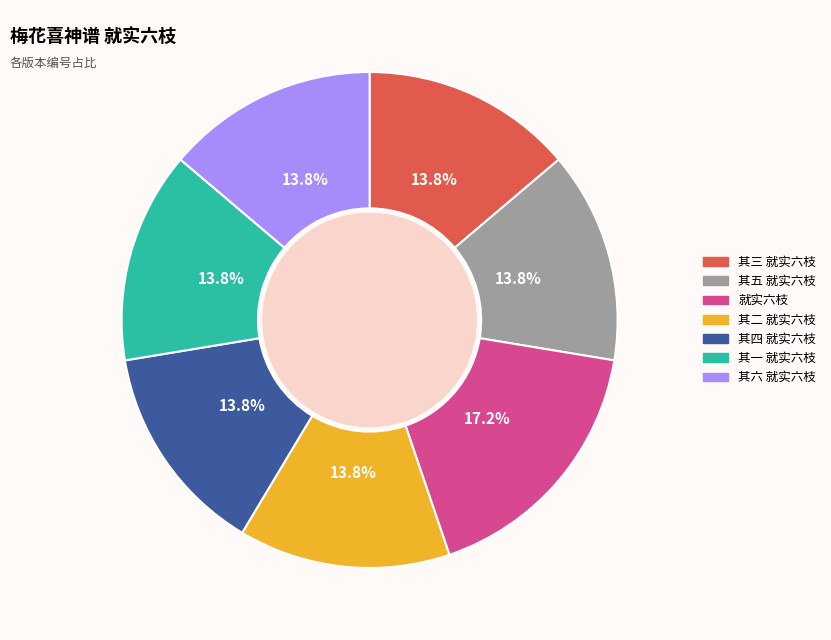

Is there any slice that represents more than half of the pie?

No